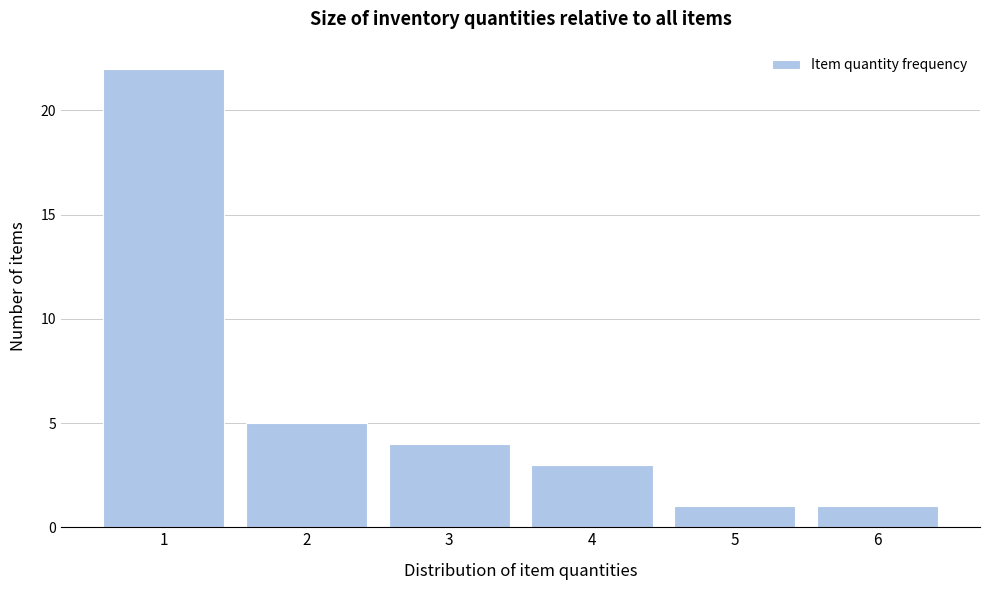

Reading left to right, extract all data points from this chart.

22	5	4	3	1	1